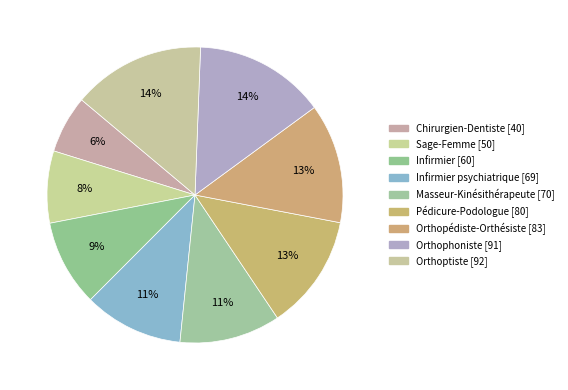

Count the number of slices in the pie.

9